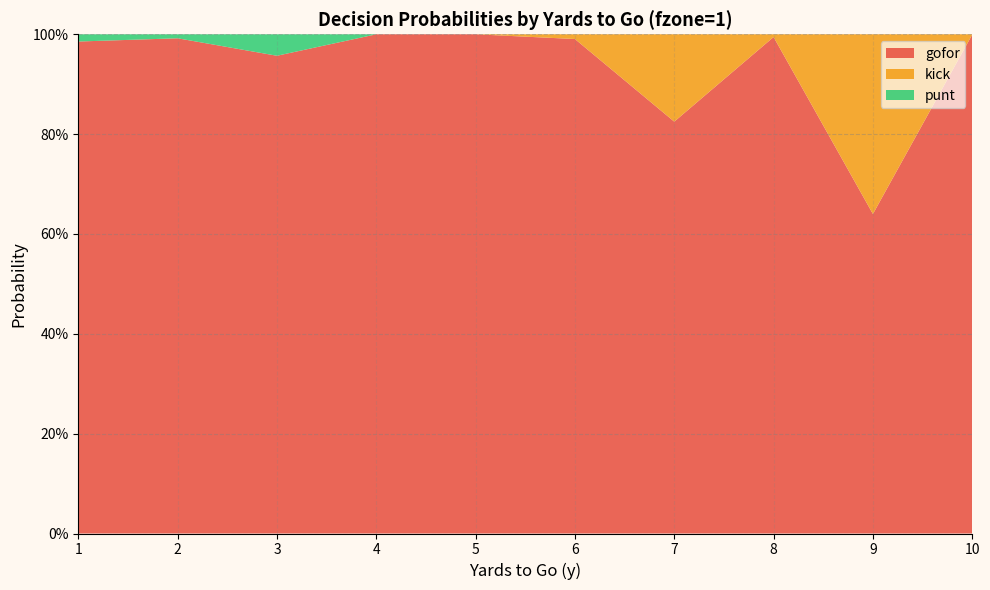

Reading right to left, list all the values displayed in this chart.

gofor: 10=1.0	9=0.6	8=1.0	7=0.8	6=1.0	5=1.0	4=1.0	3=1.0	2=1.0	1=1.0
kick: 10=0.0	9=0.4	8=0.0	7=0.2	6=0.0	5=0.0	4=0.0	3=0.0	2=0.0	1=0.0
punt: 10=0.0	9=0.0	8=0.0	7=0.0	6=0.0	5=0.0	4=0.0	3=0.0	2=0.0	1=0.0